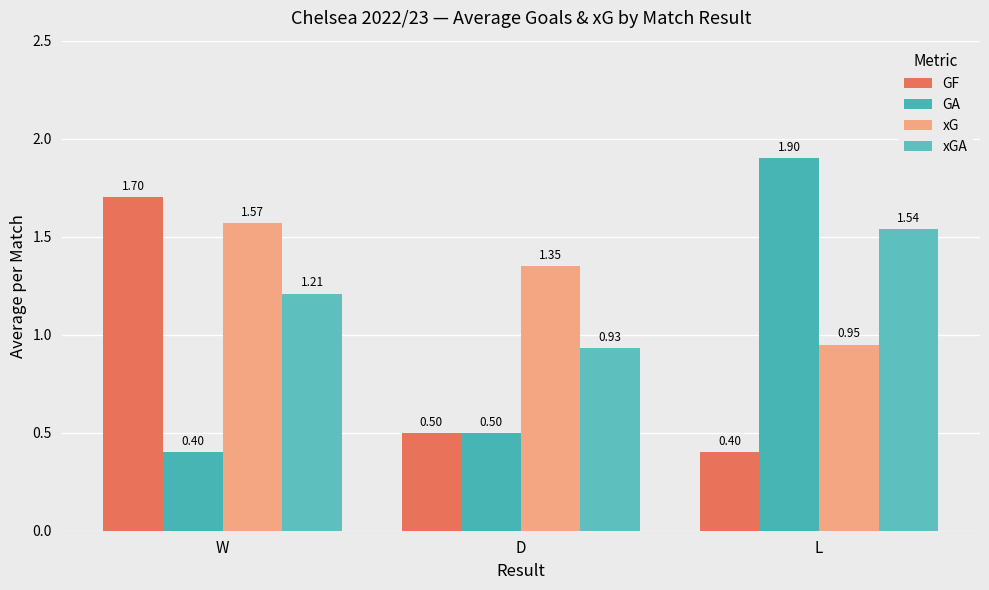

What is the sum of all GF values?

2.6